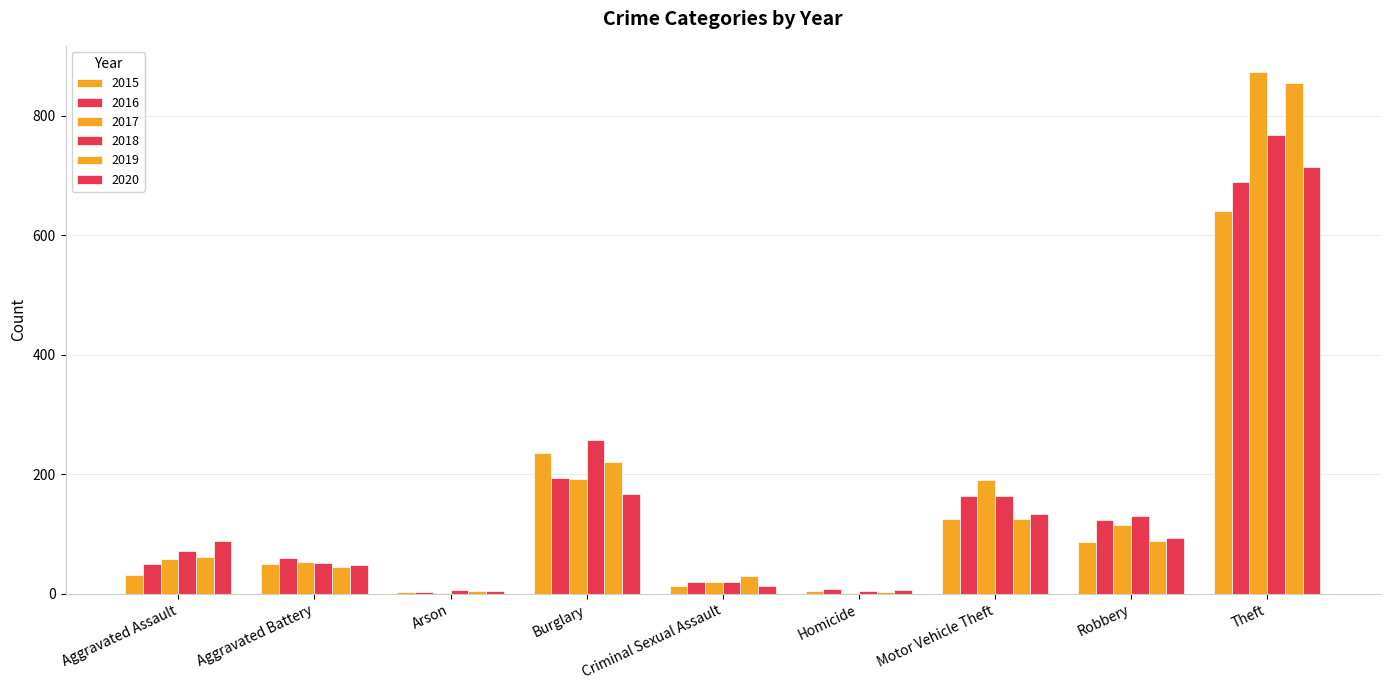

What is the spread (max minus min) of values at Aggravated Battery?

15